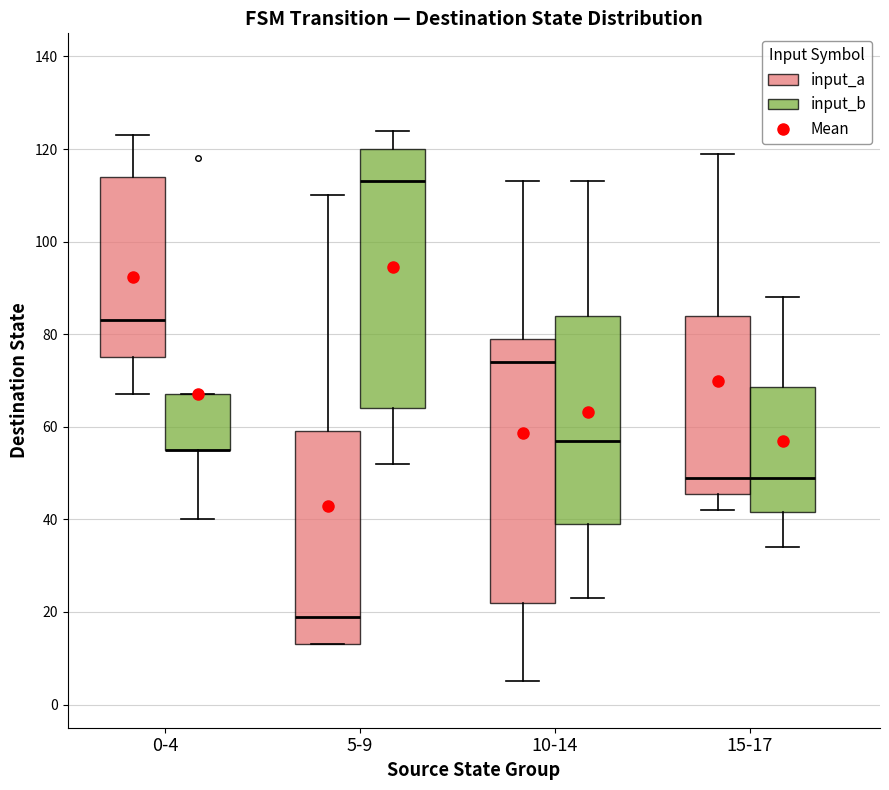

Where does the upper whisker of the box for 10-14 (input_a) end on the y-axis? The values are not printed on the chart, so give them approximately, as read against the axis.

114